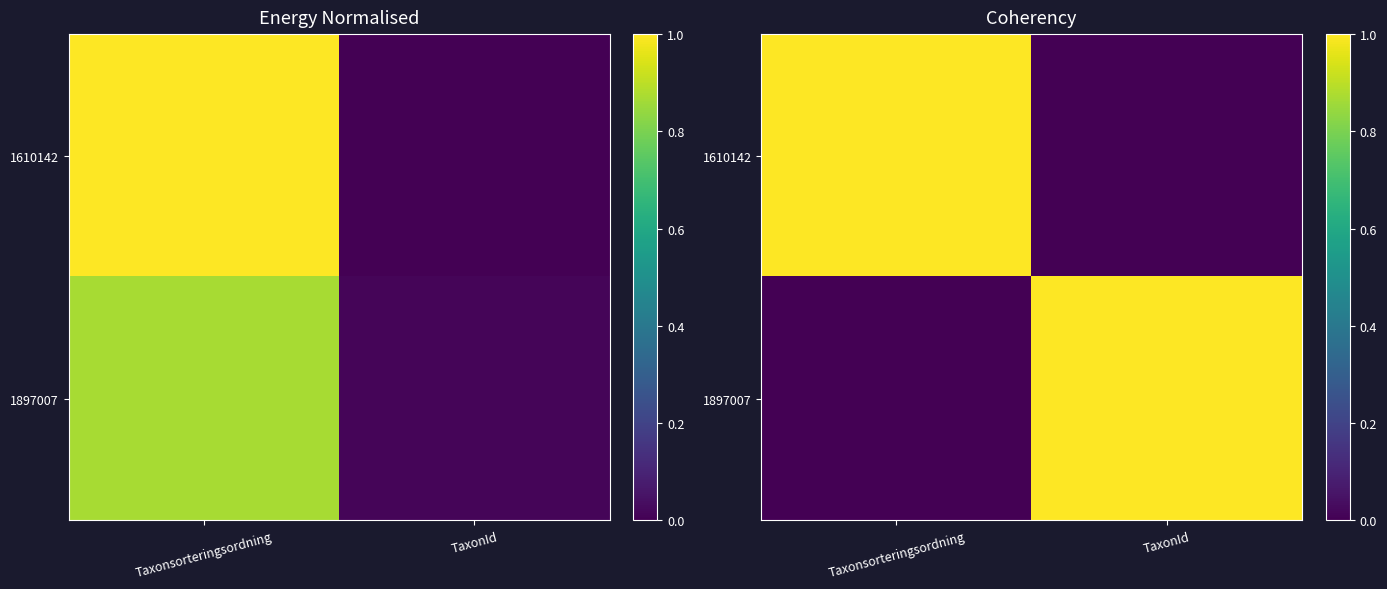

What value does the 1897007 series have at TaxonId?

1.0